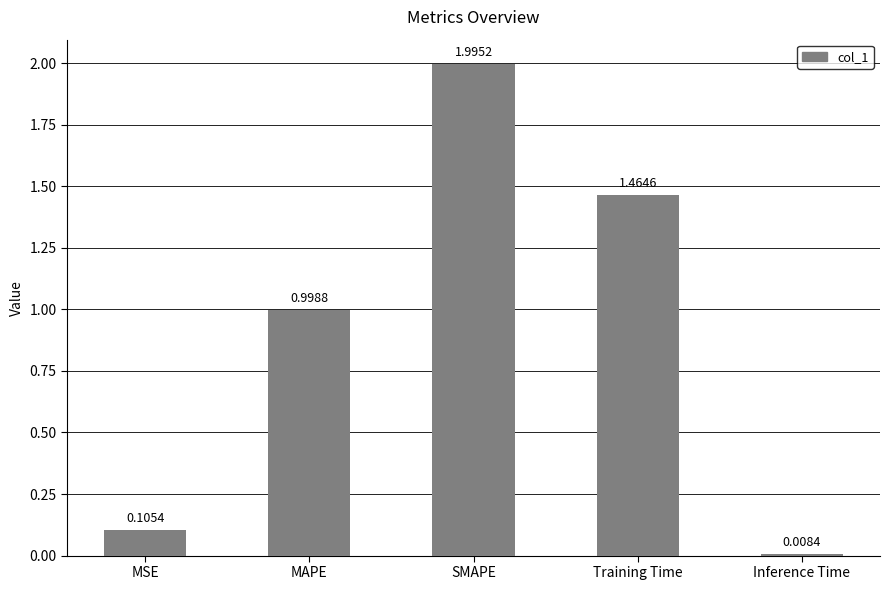

At which category does the chart reach its minimum across all series?

Inference Time